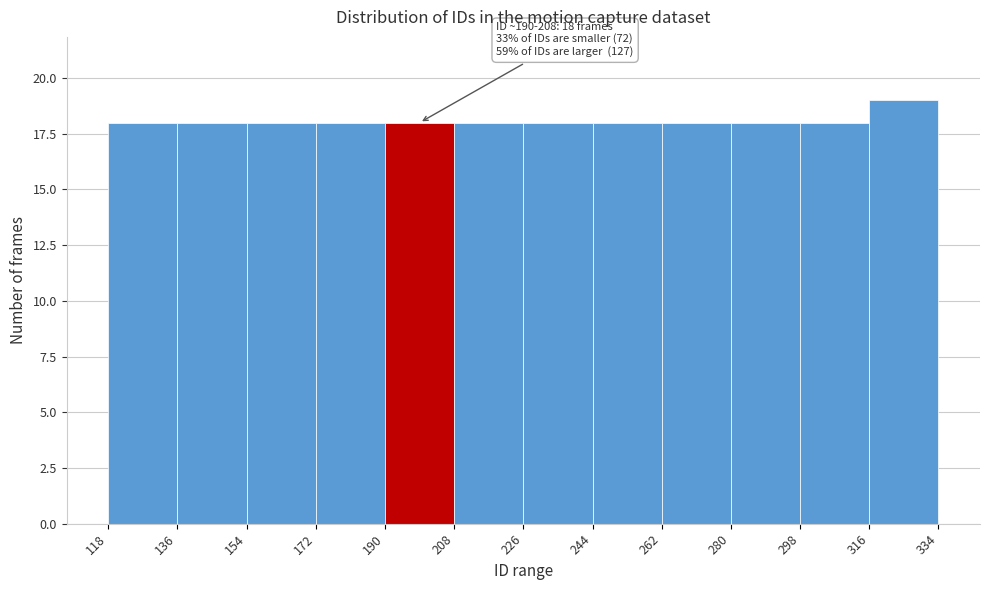

Over which range of the x-axis is the bar tallest?

316 to 334